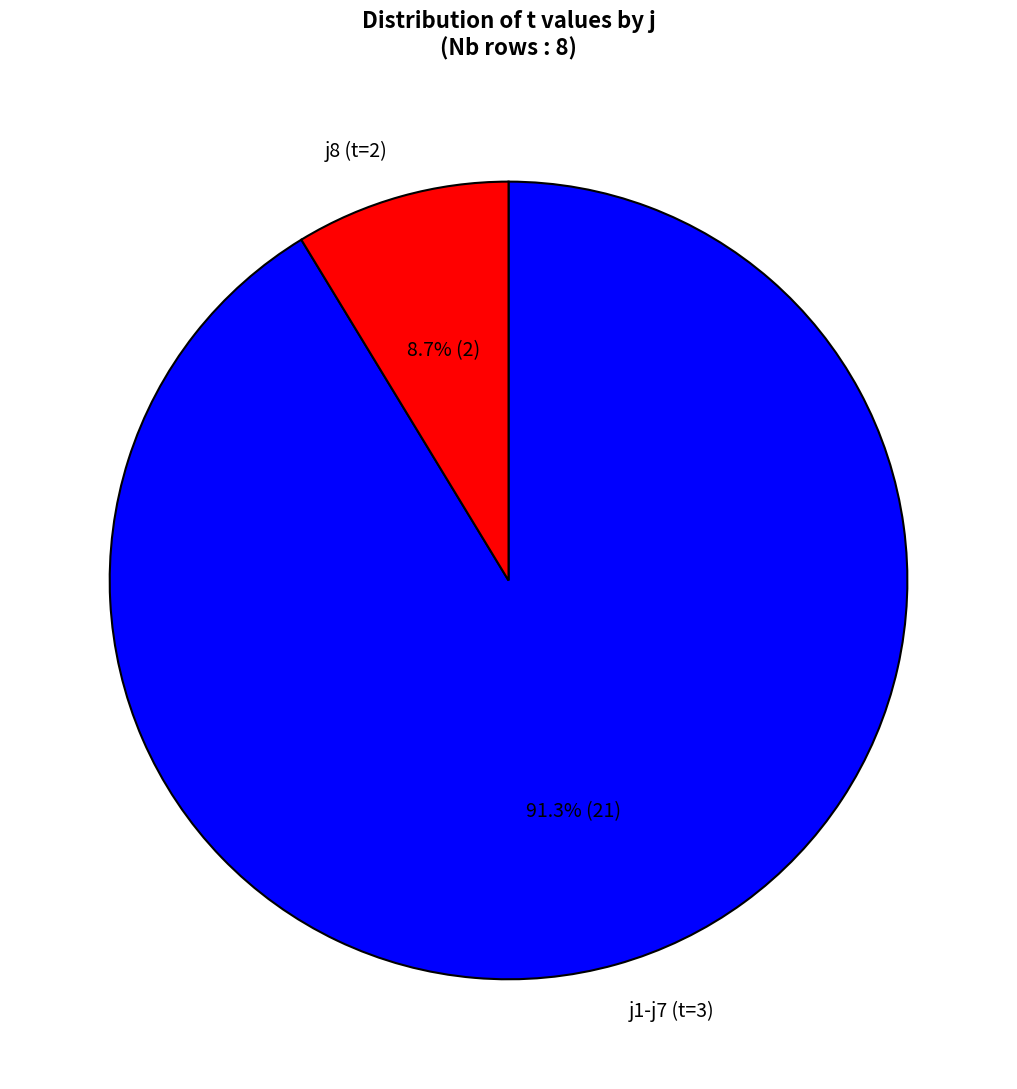

Which has a higher value, j1-j7 (t=3) or j8 (t=2)?

j1-j7 (t=3)